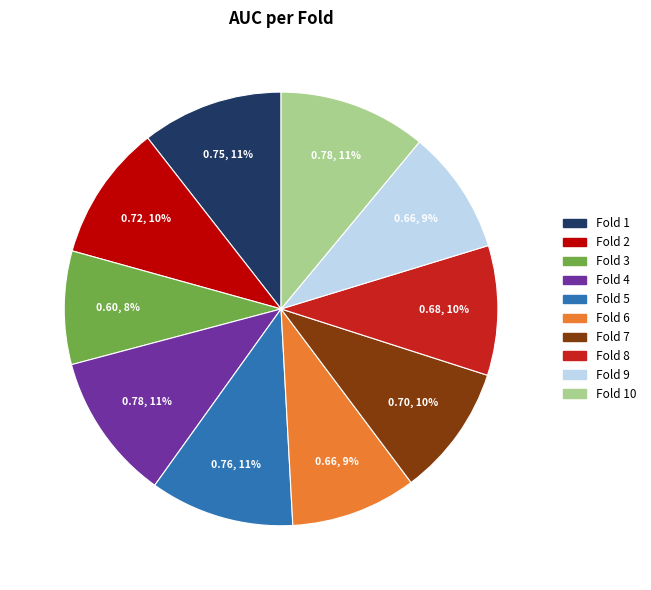

Combined, do Fold 3 and Fold 6 account for over 50%?

No